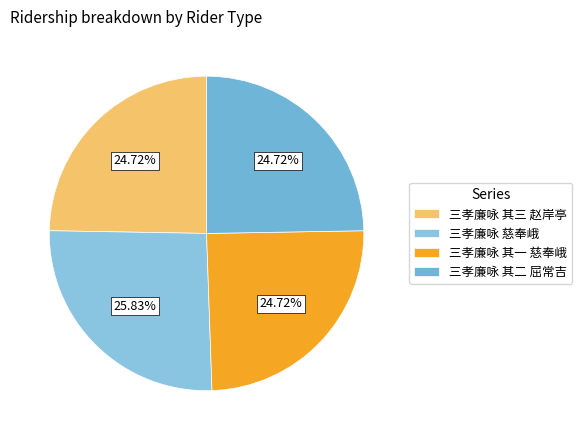

What is the change in value from 三孝廉咏 慈奉峨 to 三孝廉咏 其二 屈常吉?

-34885